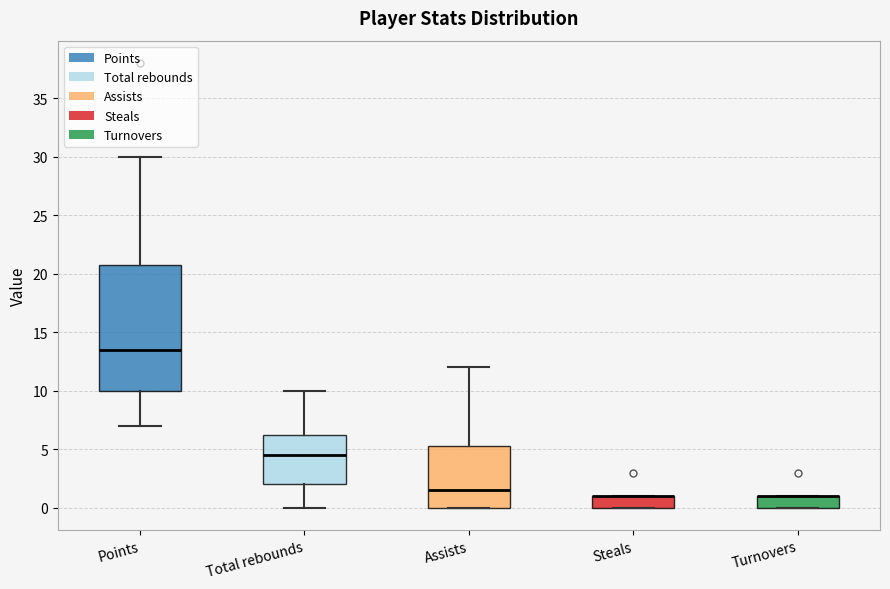

Reading left to right, read every box against the y-axis: the position of its median line, the range the box covers, and the ends of its whiskers. The values are not printed on the chart, so give them approximately, as read against the axis.

Points: median 13.5, box 10.0 to 21.0, whiskers 7.0 to 30.0
Total rebounds: median 4.5, box 2.0 to 6.5, whiskers 0.0 to 10.0
Assists: median 1.5, box 0.0 to 5.5, whiskers 0.0 to 12.0
Steals: median 1.0 (drawn on the box's upper edge), box 0.0 to 1.0, whiskers 0.0 to 1.0
Turnovers: median 1.0 (drawn on the box's upper edge), box 0.0 to 1.0, whiskers 0.0 to 1.0